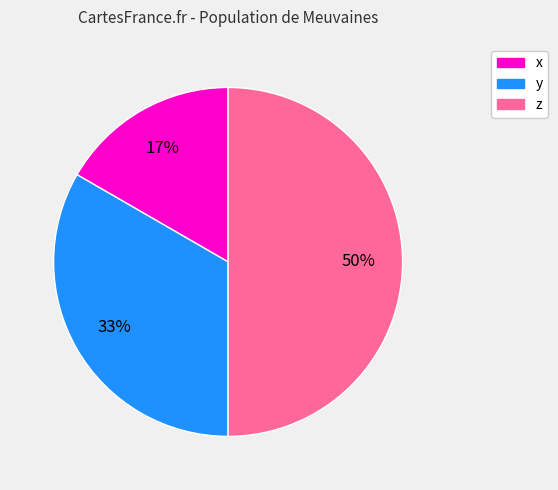

True or false: y accounts for 45% of the total.

False